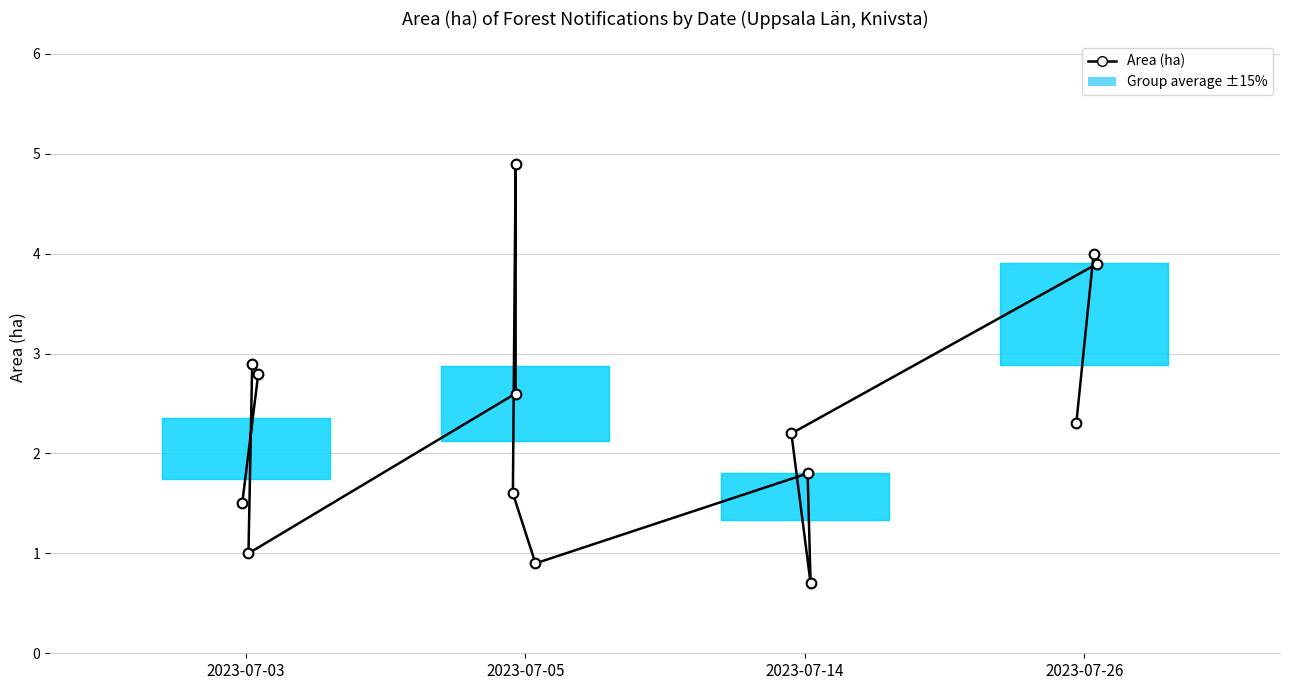

What is the sum of all values?

33.1